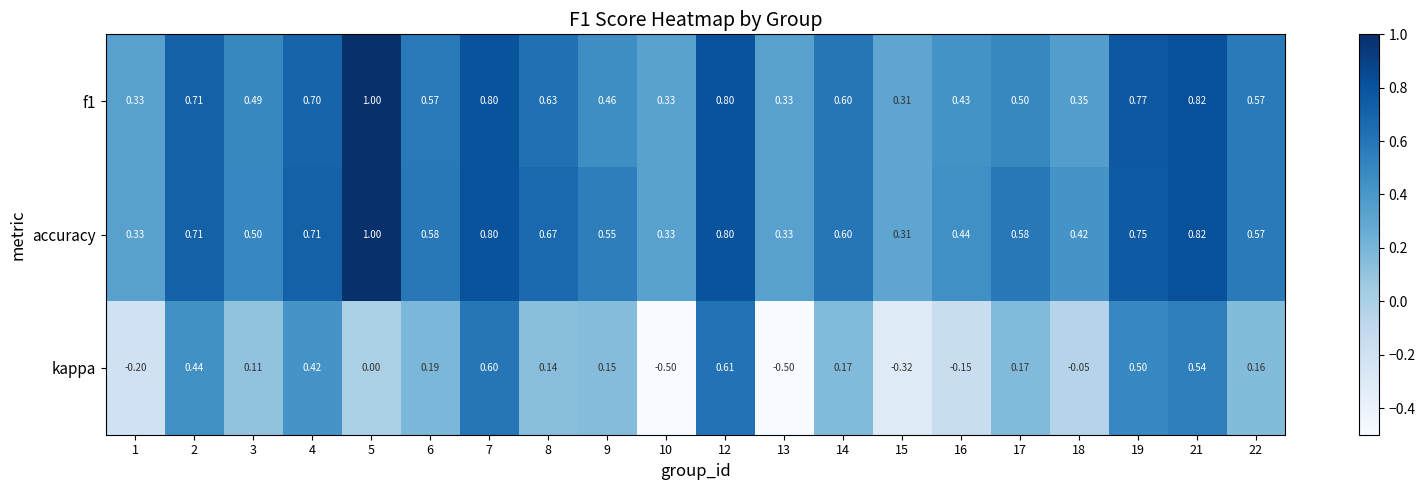

Is the value of f1 at 13 greater than the value of kappa at 8?

Yes